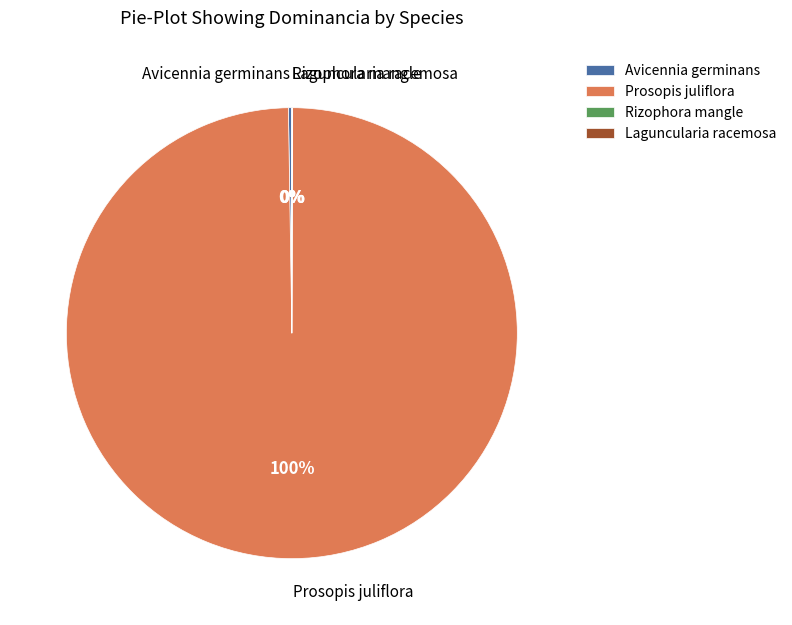

True or false: Prosopis juliflora accounts for 100% of the total.

True